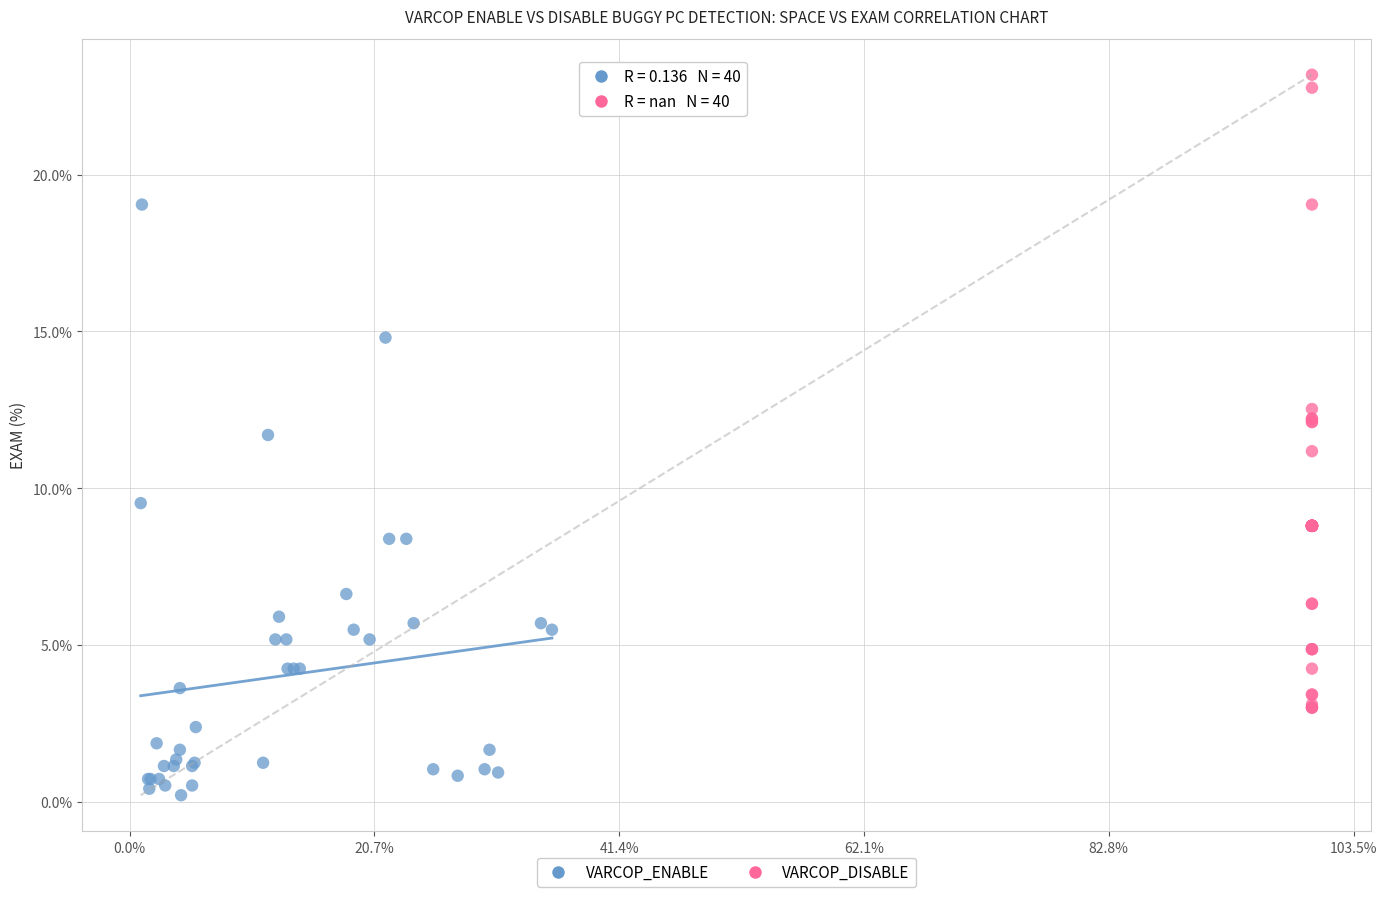

Which series contains the highest Y value?

VARCOP_DISABLE